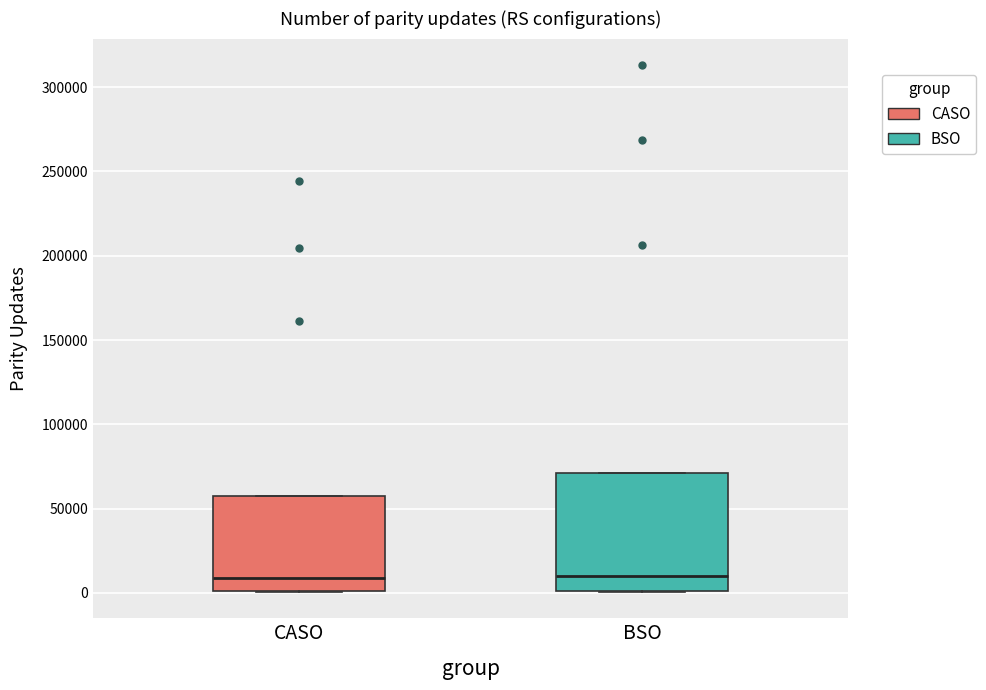

Where does the median line of the box for BSO sit on the y-axis? The values are not printed on the chart, so give them approximately, as read against the axis.

10000